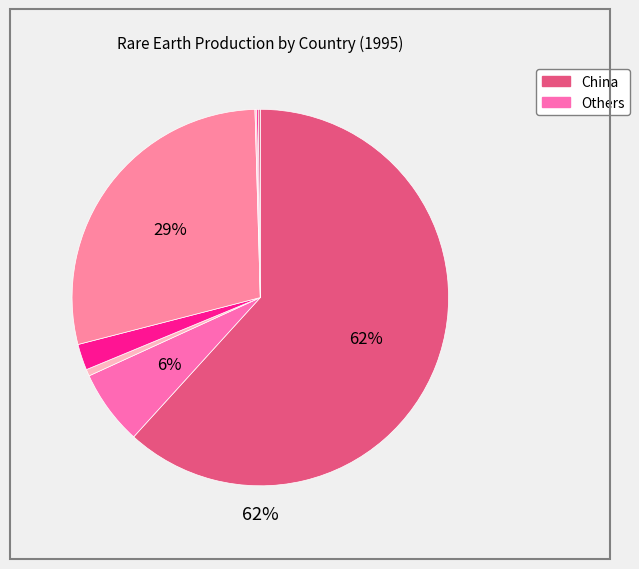

To the nearest percent, what is the difference between the largest and smallest slice percentages?

62%